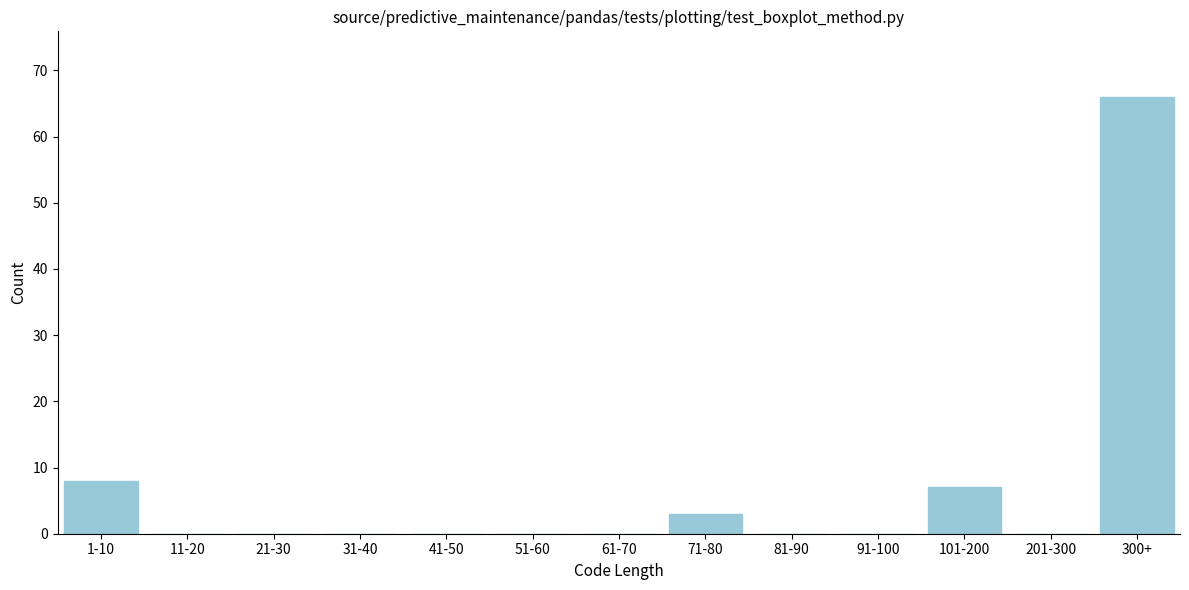

Reading left to right, list all the values displayed in this chart.

1-10=8	11-20=0	21-30=0	31-40=0	41-50=0	51-60=0	61-70=0	71-80=3	81-90=0	91-100=0	101-200=7	201-300=0	300+=66